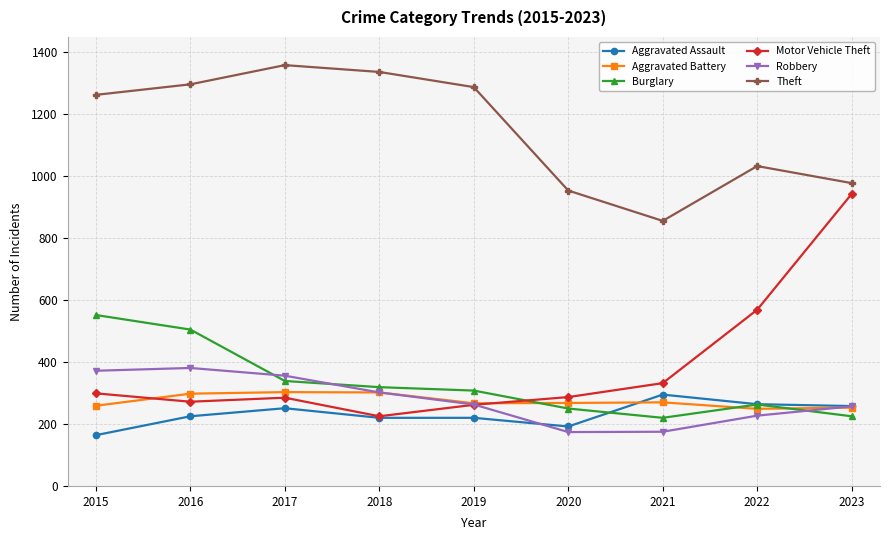

In Robbery, how many points are higher than both neighbors (excluding endpoints)?

1